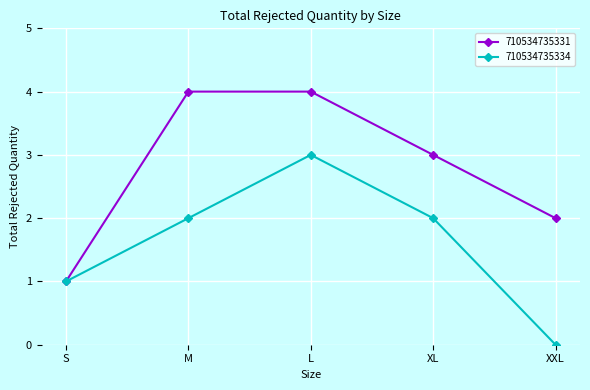

What are all the series names shown in the legend?

710534735331, 710534735334